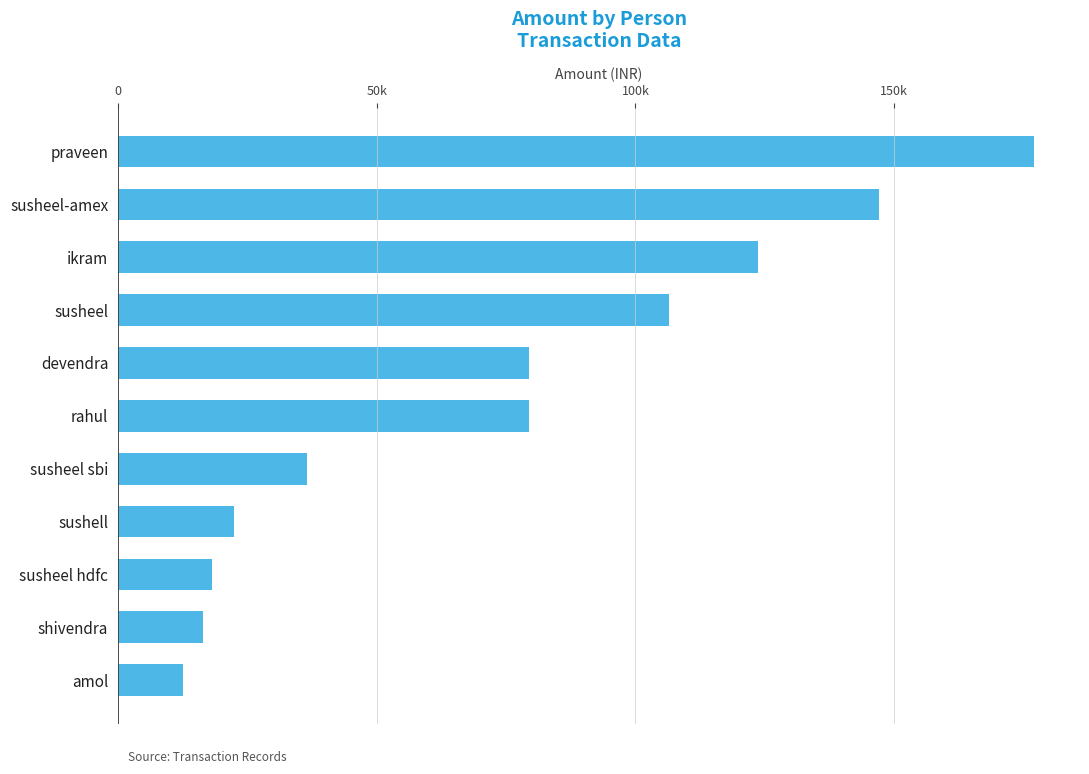

Are the bars horizontal?

Yes